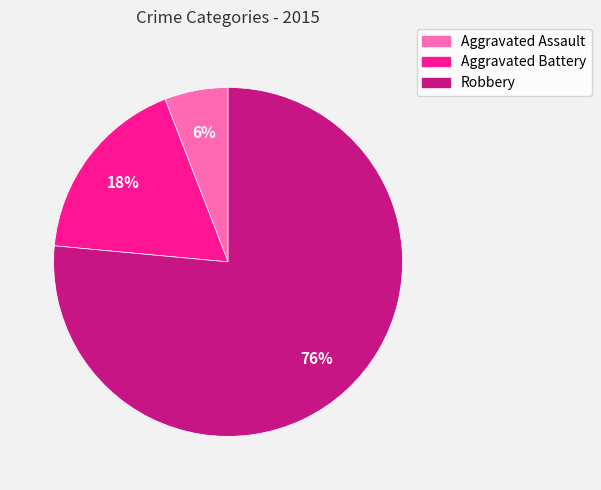

To the nearest percent, what is the combined percentage of Aggravated Assault and Aggravated Battery?

24%